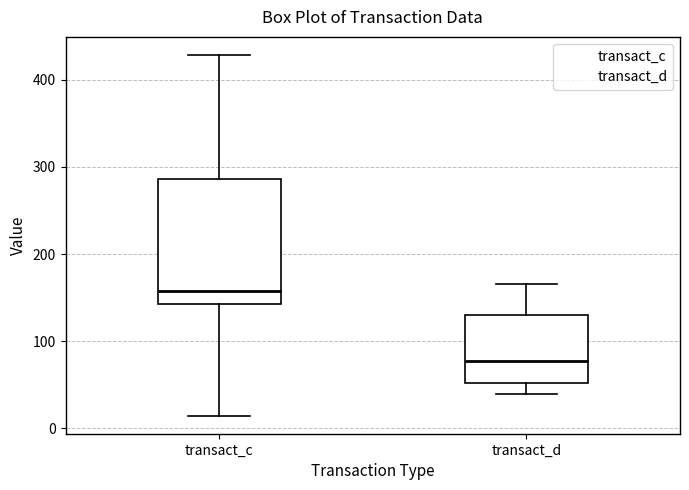

Reading left to right, read every box against the y-axis: the position of its median line, the range the box covers, and the ends of its whiskers. The values are not printed on the chart, so give them approximately, as read against the axis.

transact_c: median 160, box 140 to 290, whiskers 10 to 430
transact_d: median 80, box 50 to 130, whiskers 40 to 170